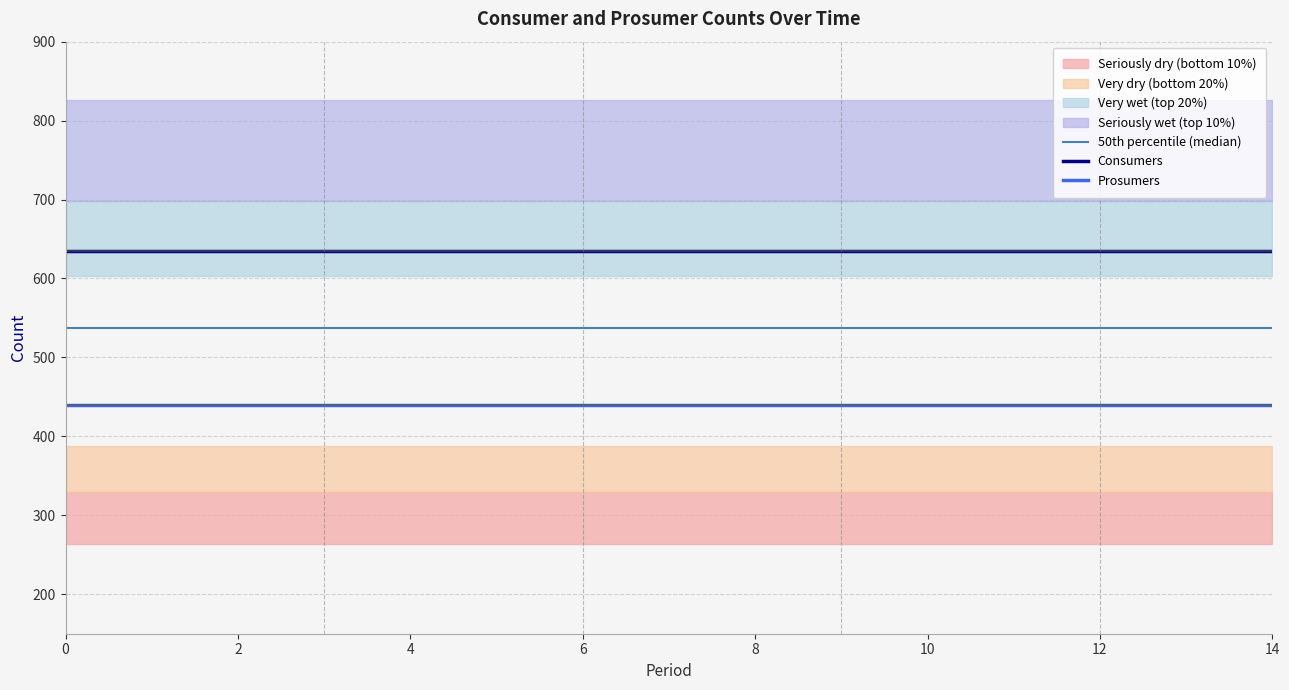

Which series has the largest total across all categories?

Consumers